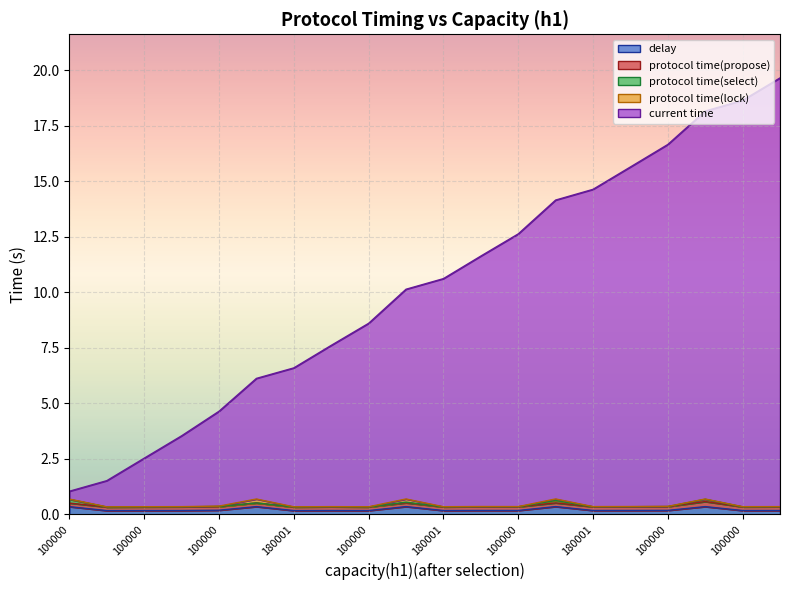

How many lines are shown in the chart?

5